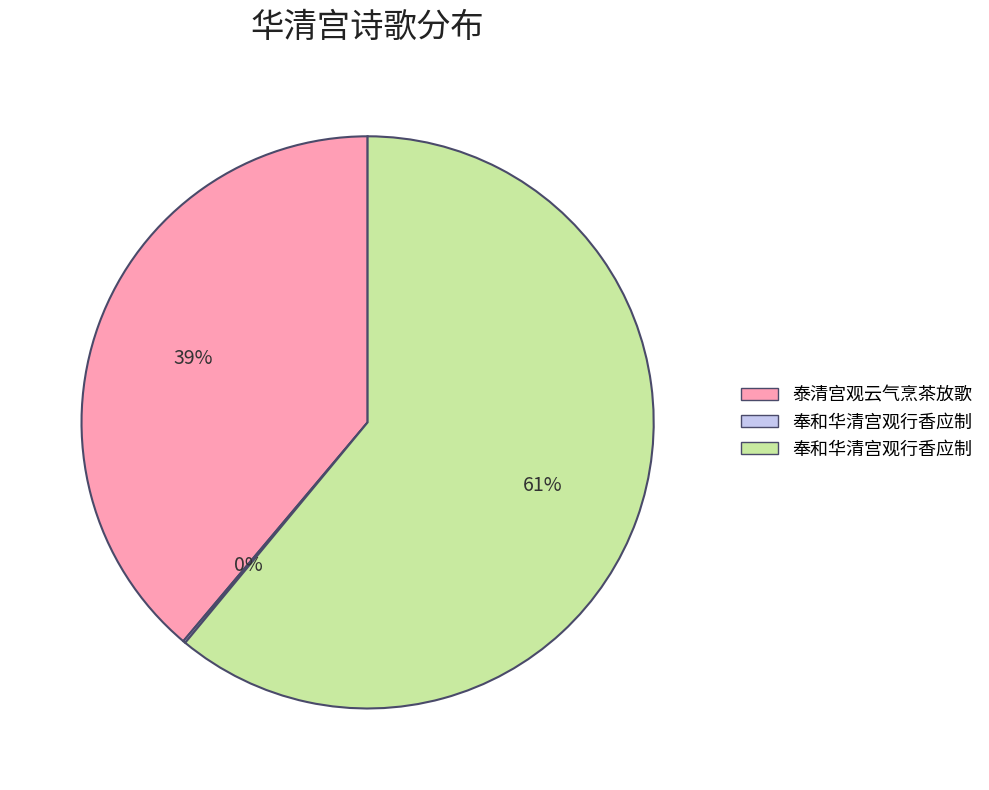

To the nearest percent, what is the average slice percentage?

33%